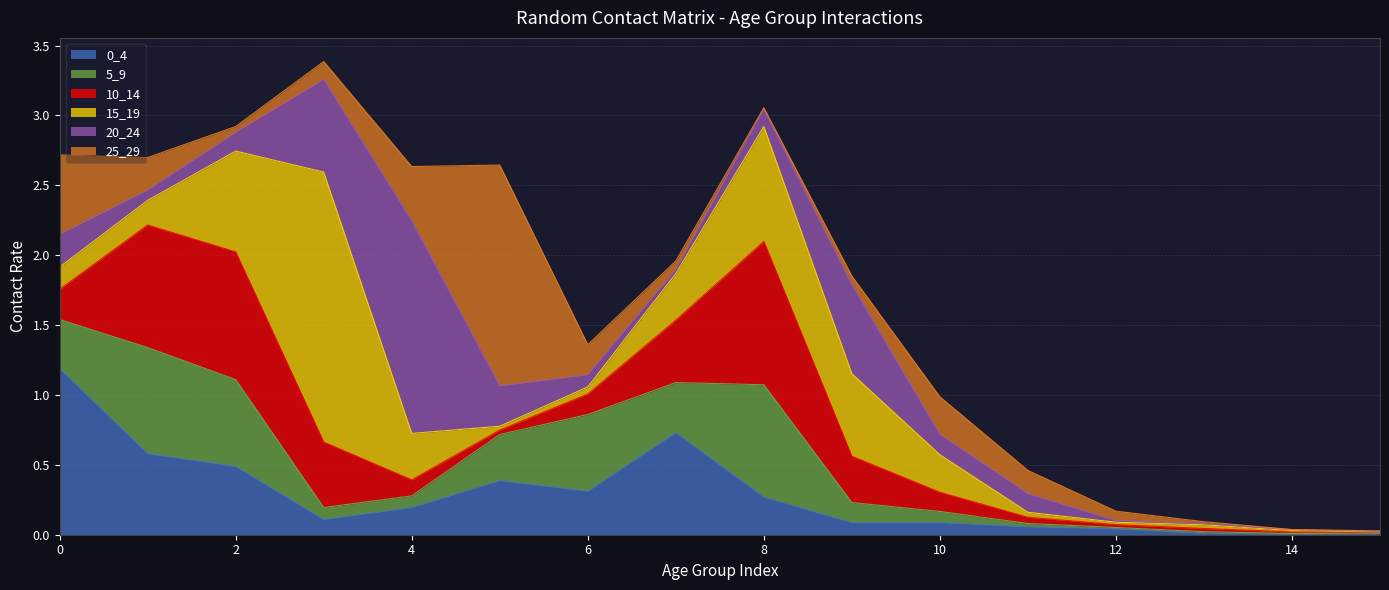

How many intersections are there between 15_19 and 0_4?

6